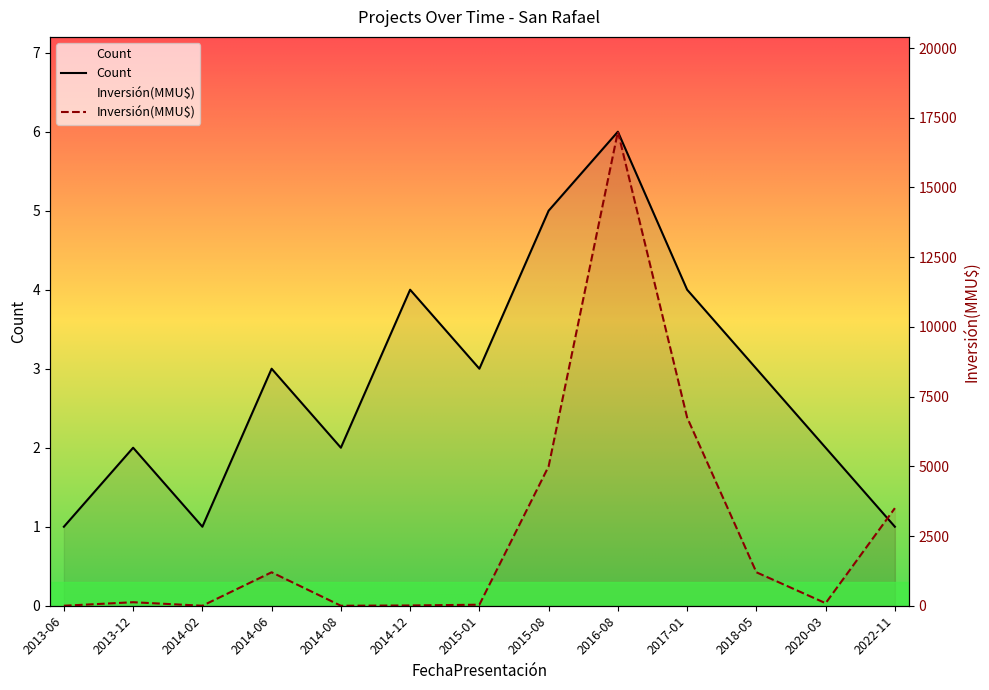

Which series ends up on top after the final intersection of Count and Inversión(MMU$)?

Inversión(MMU$)